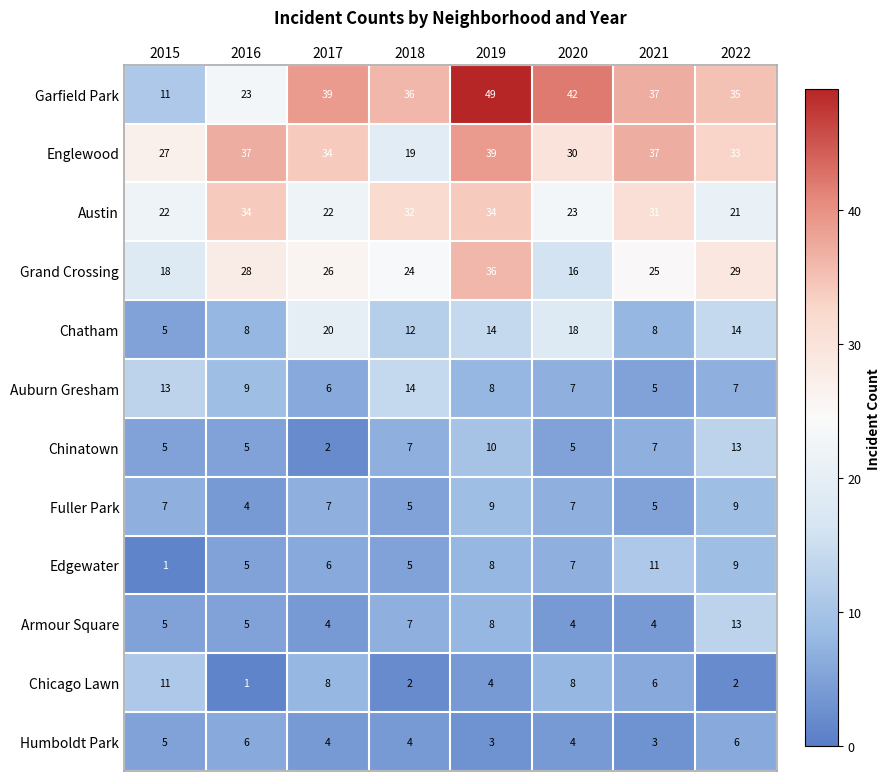

What is the smallest value displayed?

1